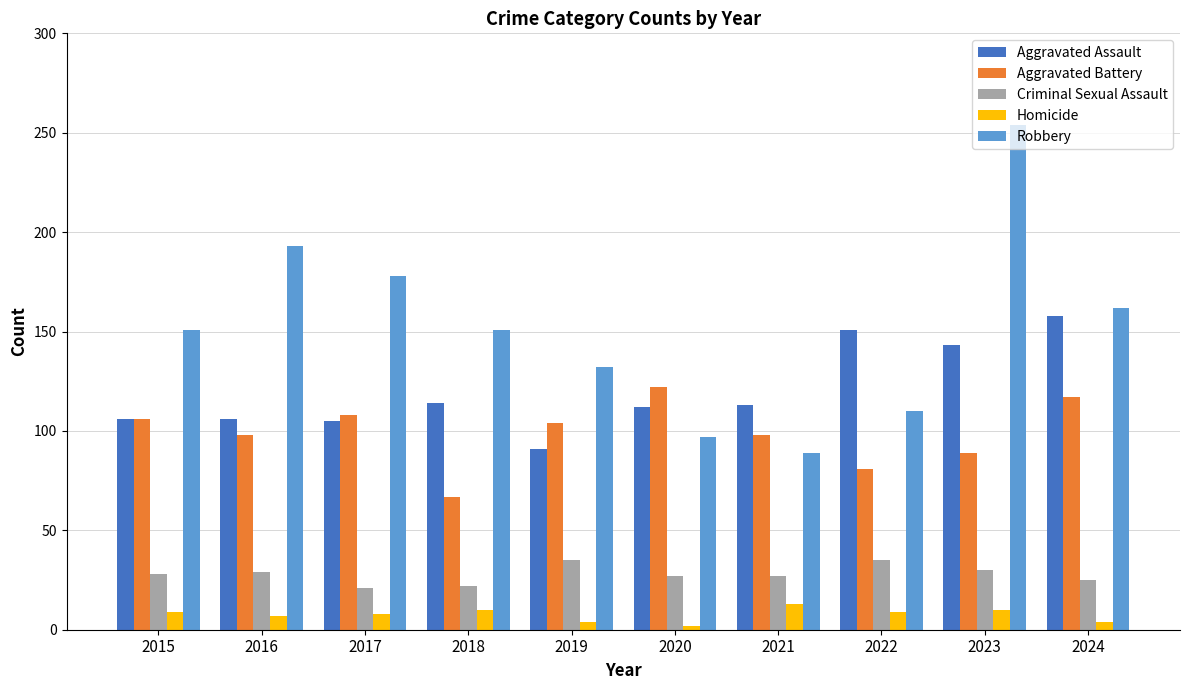

What is the sum of the Homicide values at 2016 and 2018?

17